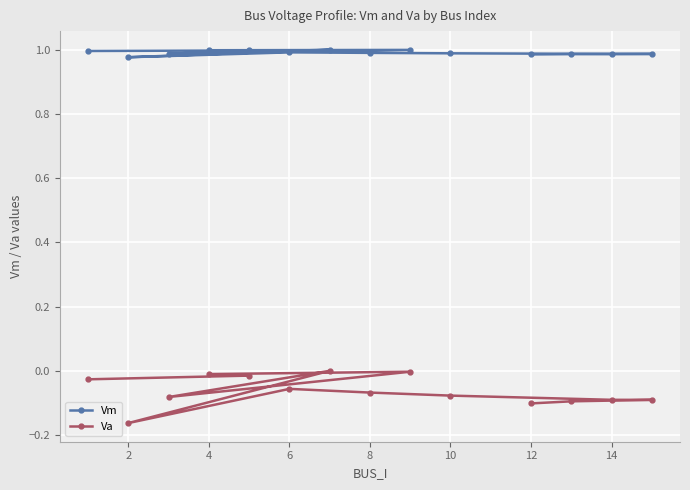

Count the number of categories in the chart.

14